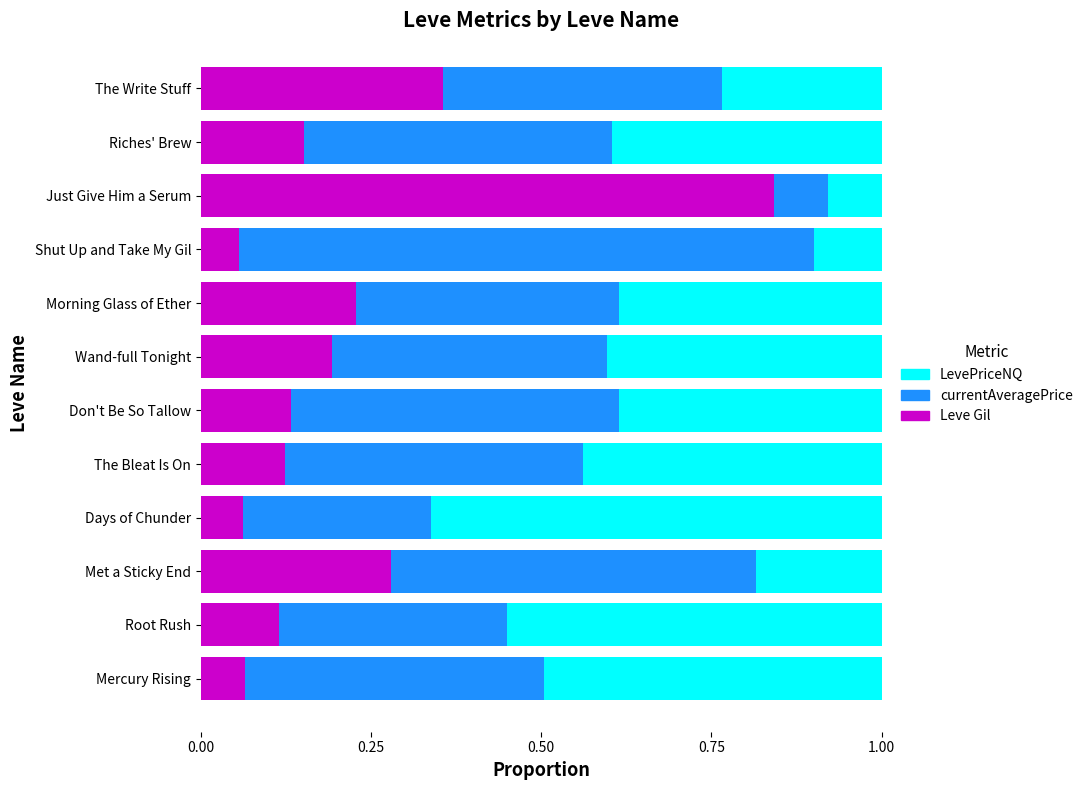

What is the sum of all Leve Gil values?

2.6